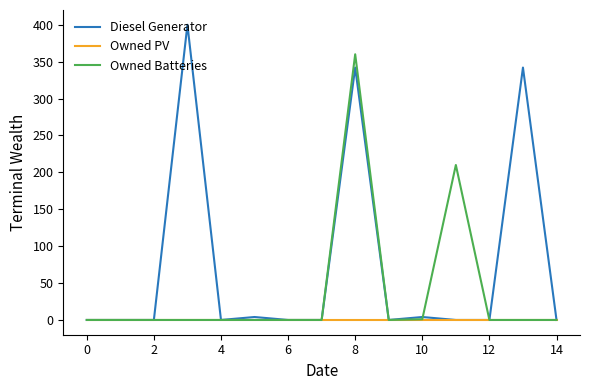

How many lines are shown in the chart?

3